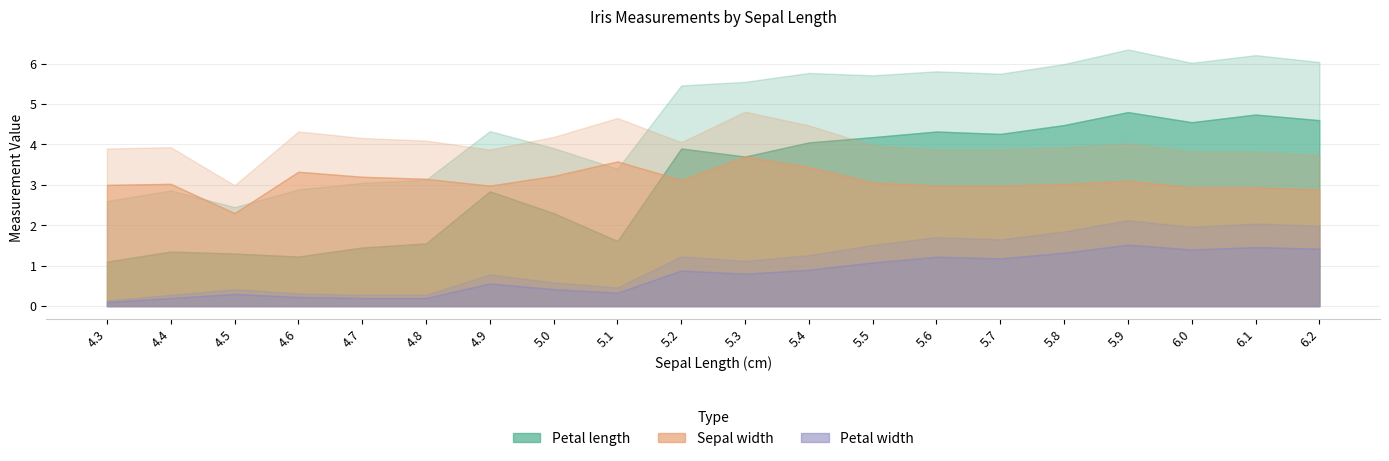

The Petal length series shows 4.1 at 5.0. True or false?

False